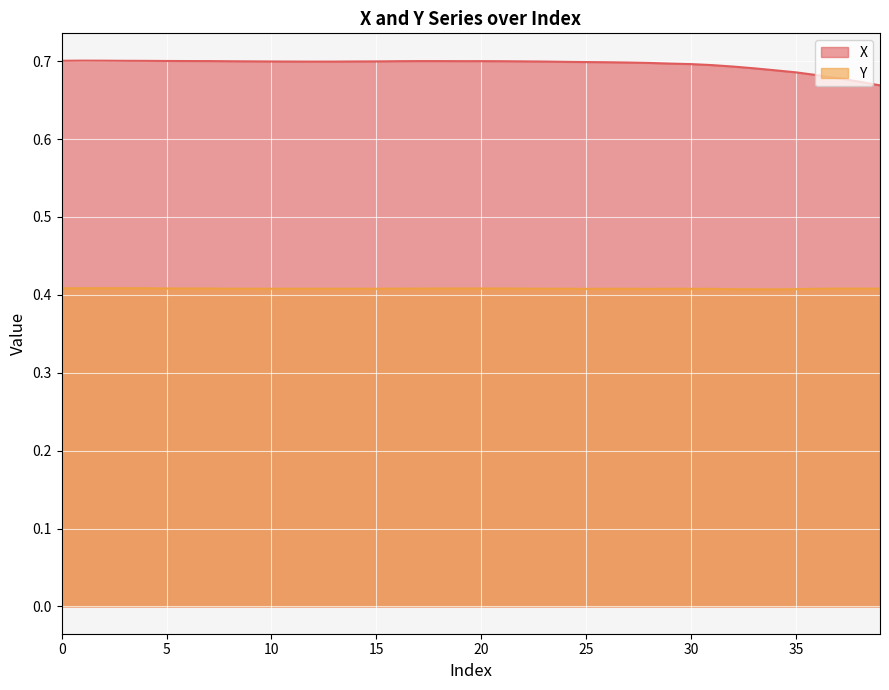

True or false: X and Y cross at least once.

False